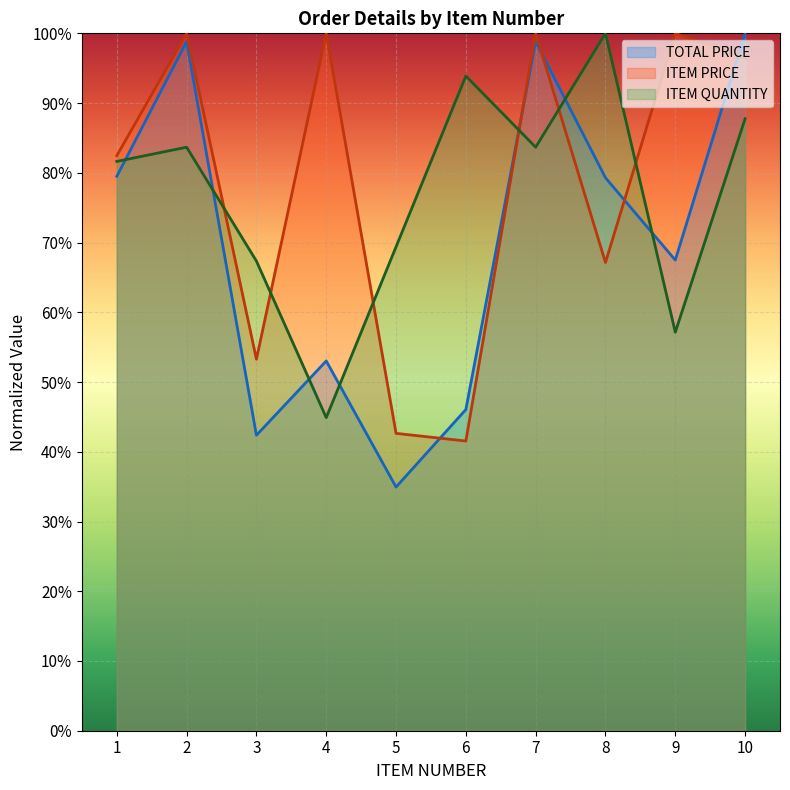

At which category is the sum across all series the highest?

10